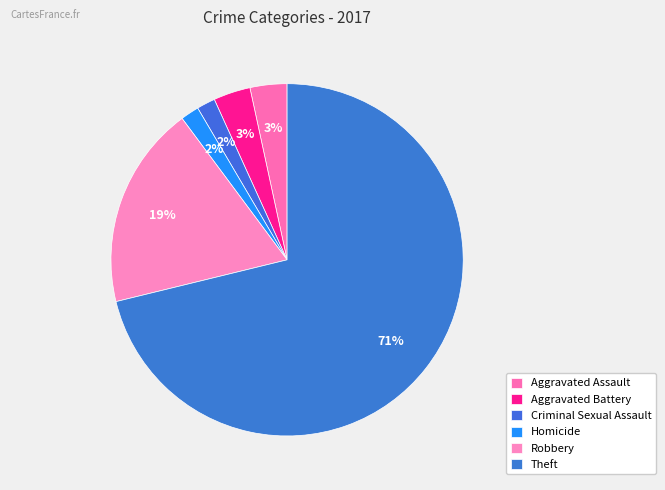

What percentage is the Homicide slice, to the nearest percent?

2%